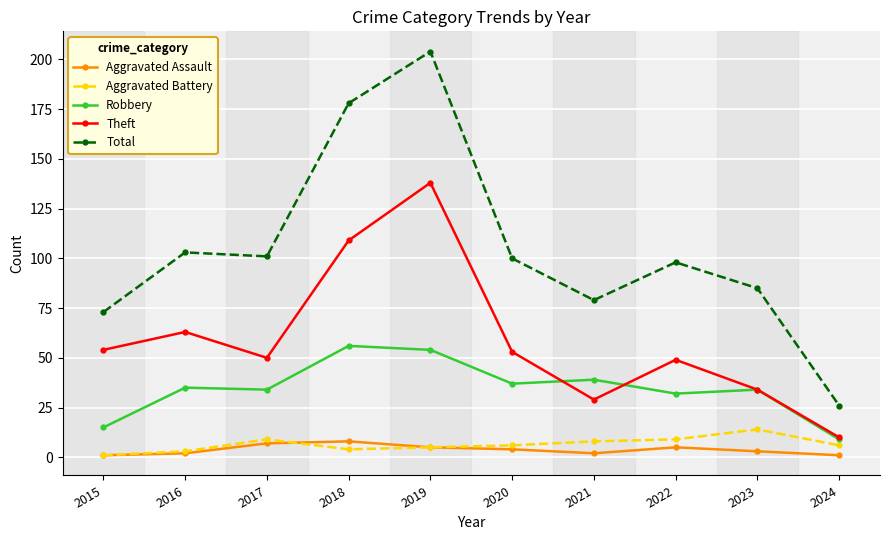

True or false: Total and Theft intersect in this chart.

False